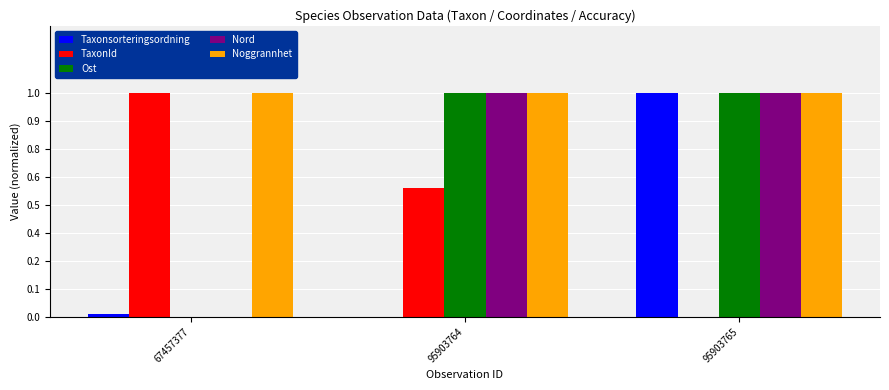

Between 95903764 and 67457377, which is larger?

67457377